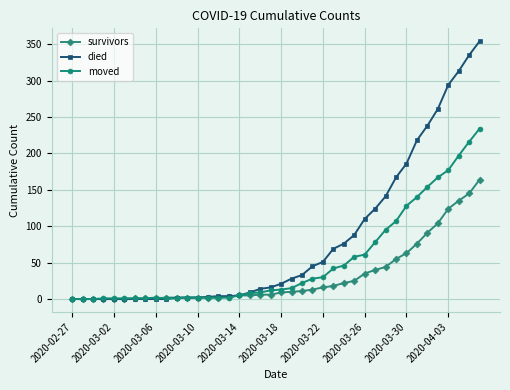

At how many categories does at least one series exceed 276?

4